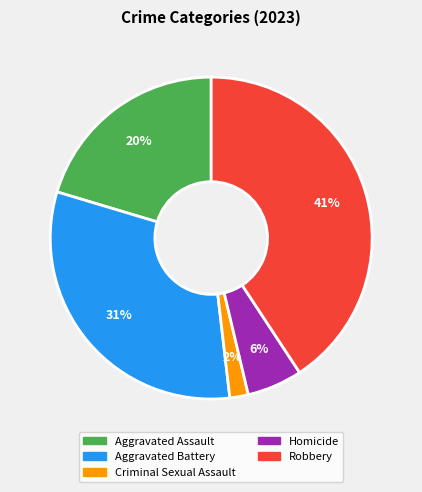

What percentage is the Aggravated Battery slice, to the nearest percent?

31%